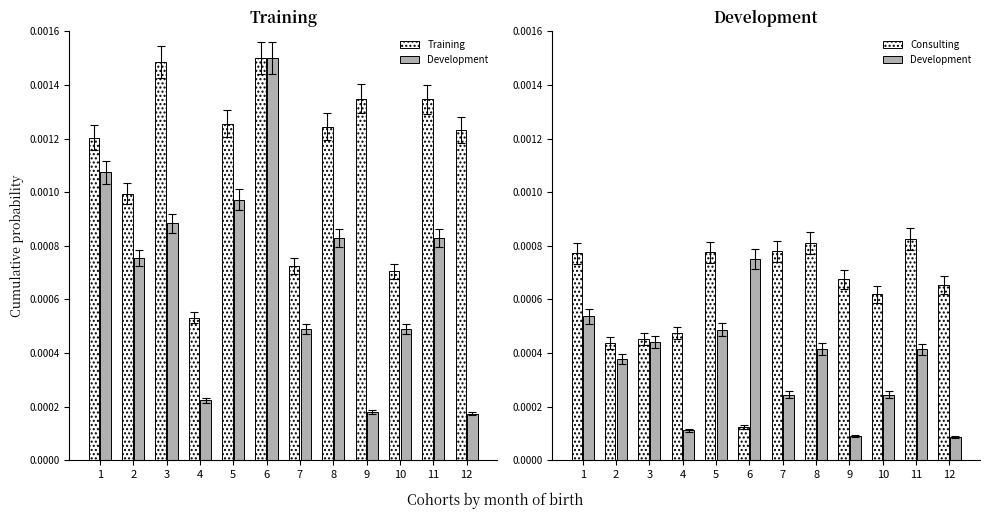

The value of Training at 11 is 0.0. True or false?

False